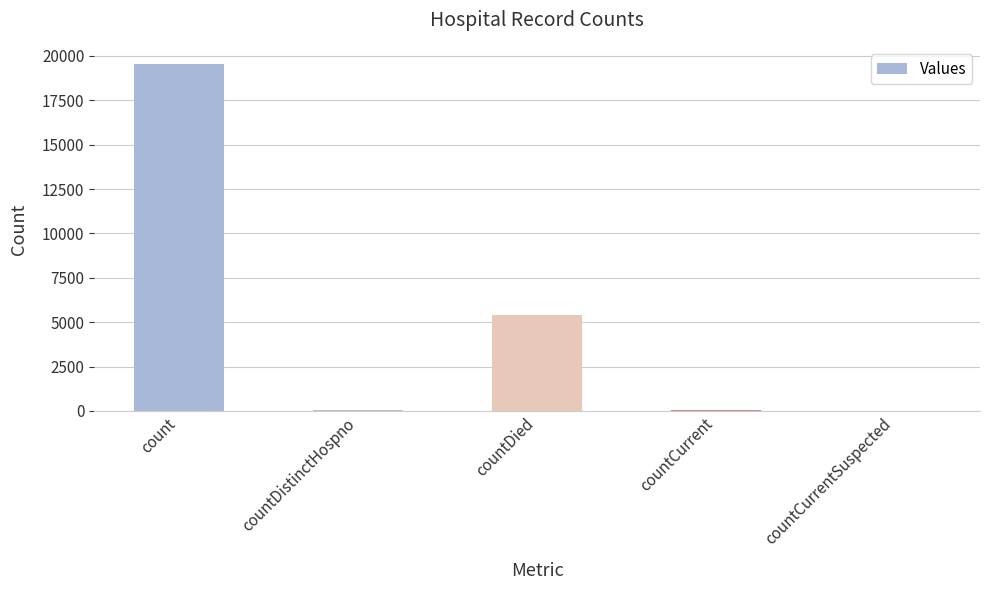

Where is the data nearest to the value 9769?

countDied